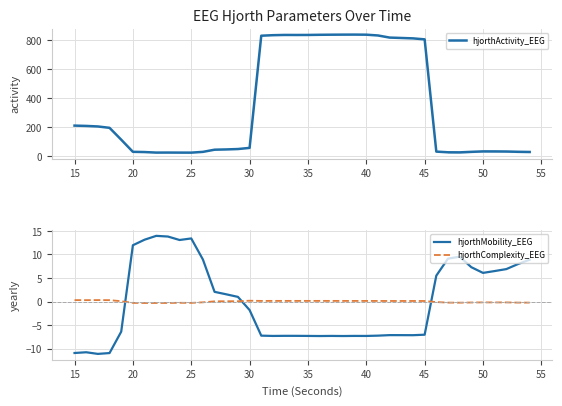

True or false: hjorthActivity_EEG has a value of 1339.0 at 35.

False